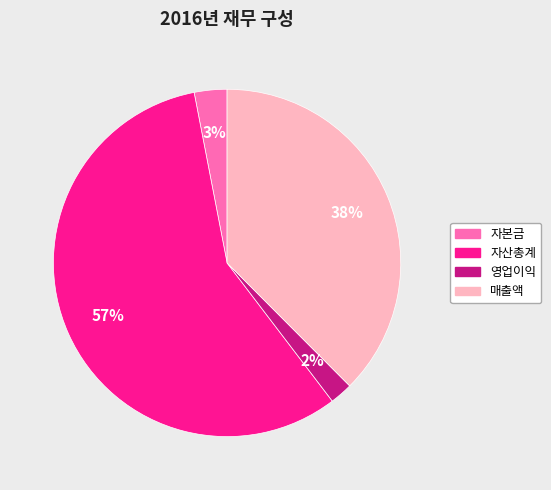

Combined, do 자본금 and 자산총계 account for over 50%?

Yes